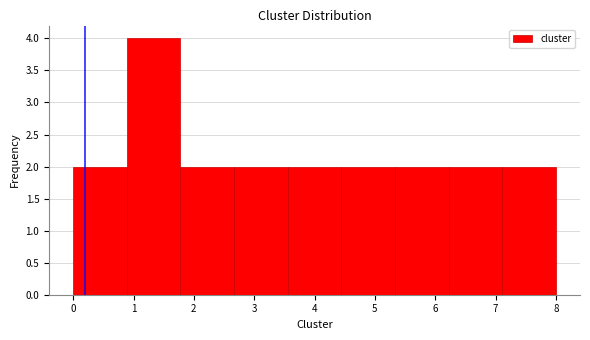

Reading left to right, transcribe this chart: for each bar, give the range it covers on the x-axis and its height. Neither the bar edges nor the heights are printed on the chart, so give them approximately, as read against the axes.

0.0 to 0.9: 2
0.9 to 1.8: 4
1.8 to 2.7: 2
2.7 to 3.6: 2
3.6 to 4.4: 2
4.4 to 5.3: 2
5.3 to 6.2: 2
6.2 to 7.1: 2
7.1 to 8.0: 2